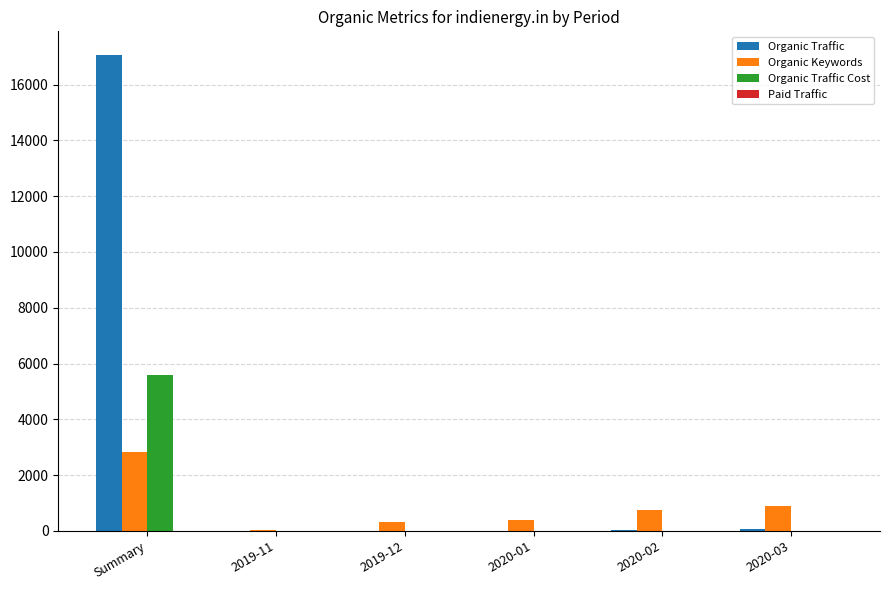

Does the chart contain stacked bars?

No